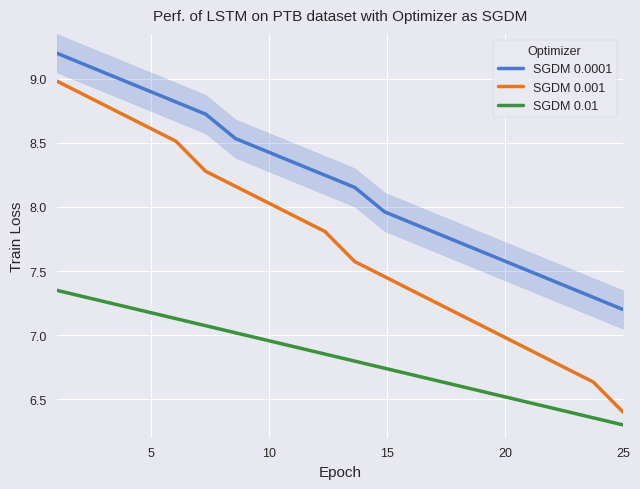

How many data points does each series have?

20